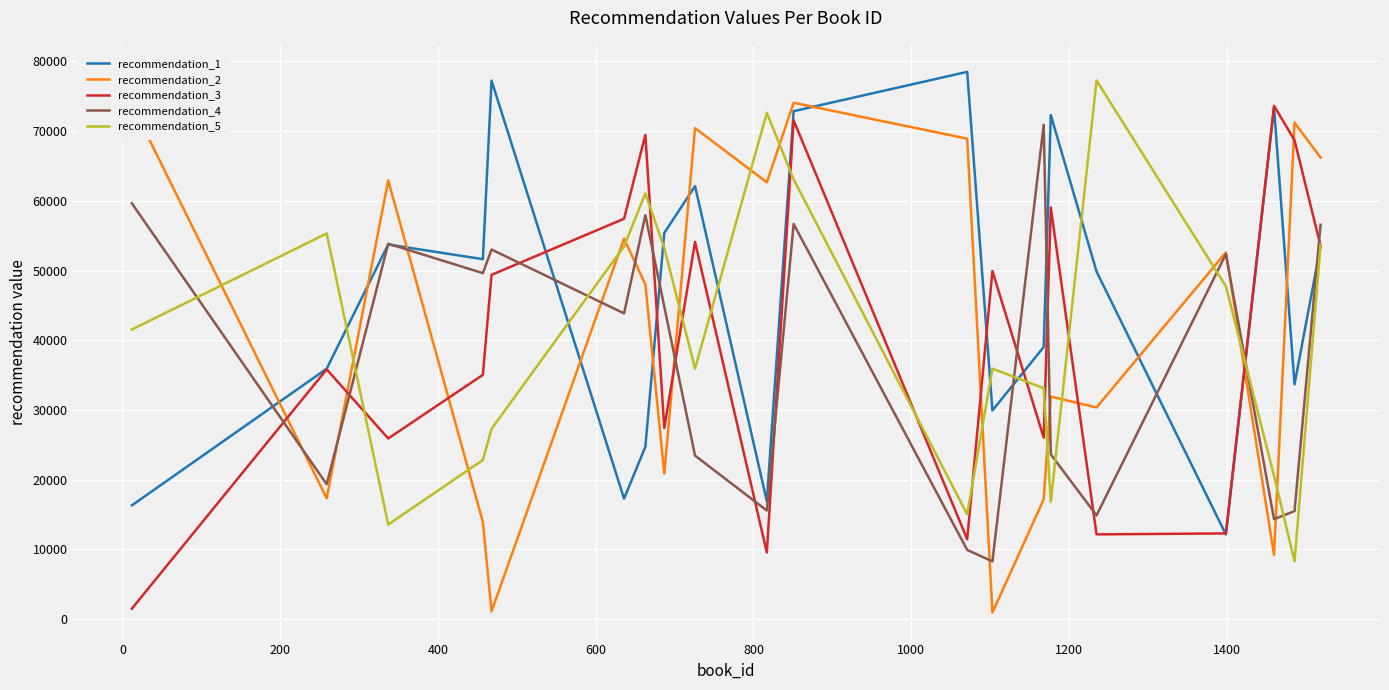

True or false: recommendation_2 and recommendation_1 intersect in this chart.

True